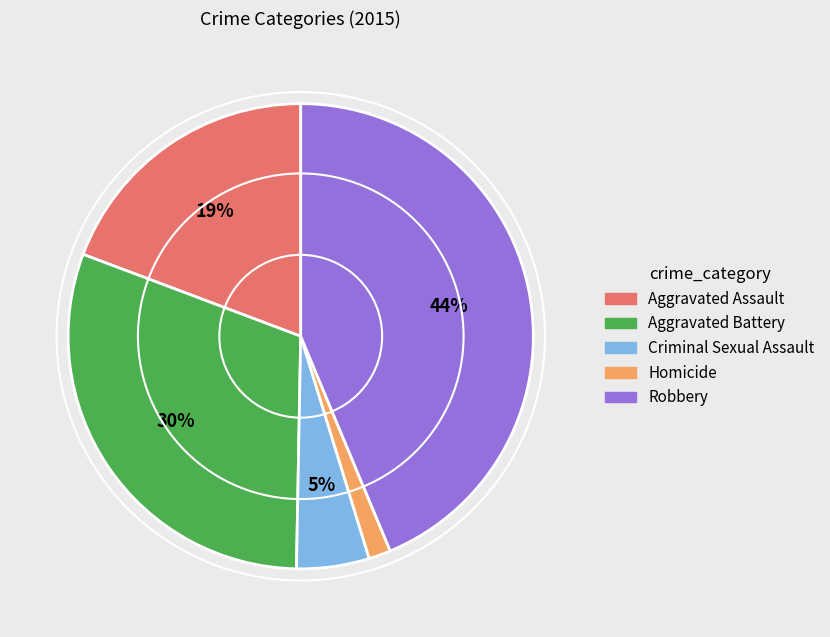

To the nearest percent, what is the average slice percentage?

20%